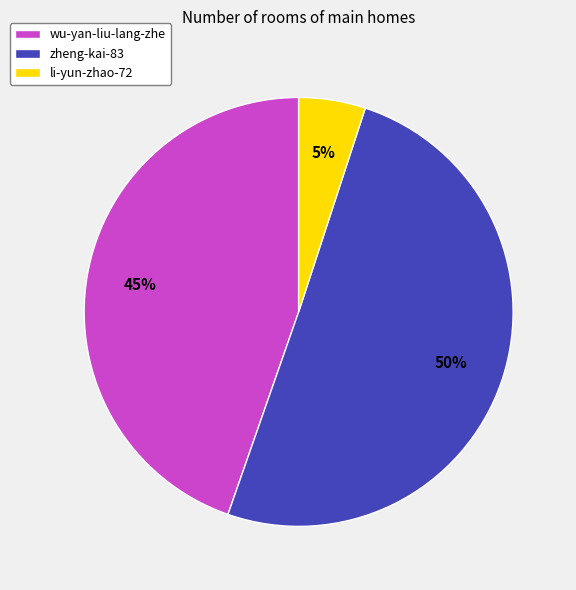

What is the majority slice?

zheng-kai-83